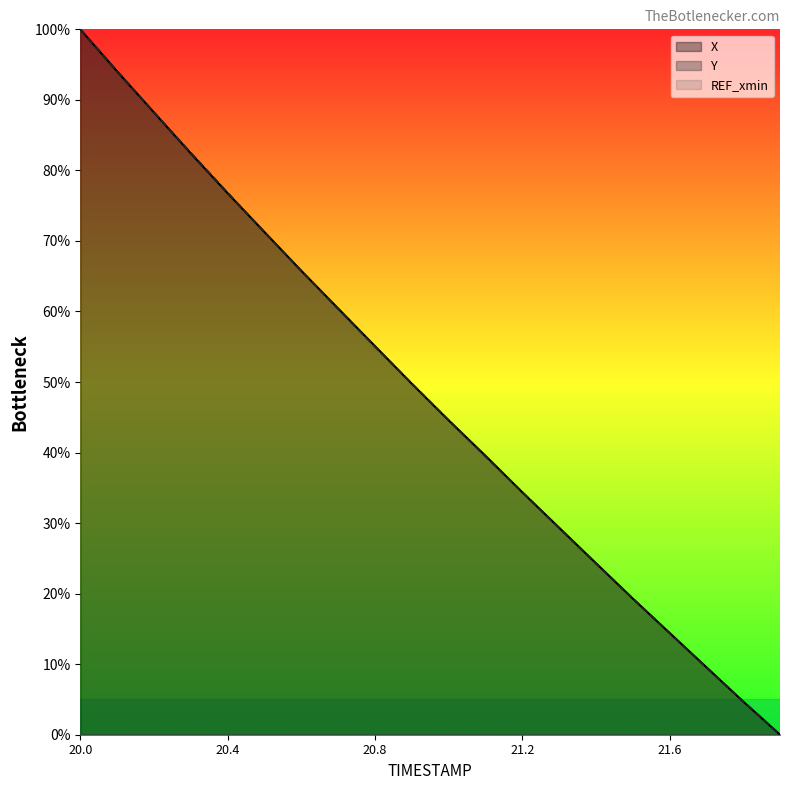

What is the sum of all X values?

964.1